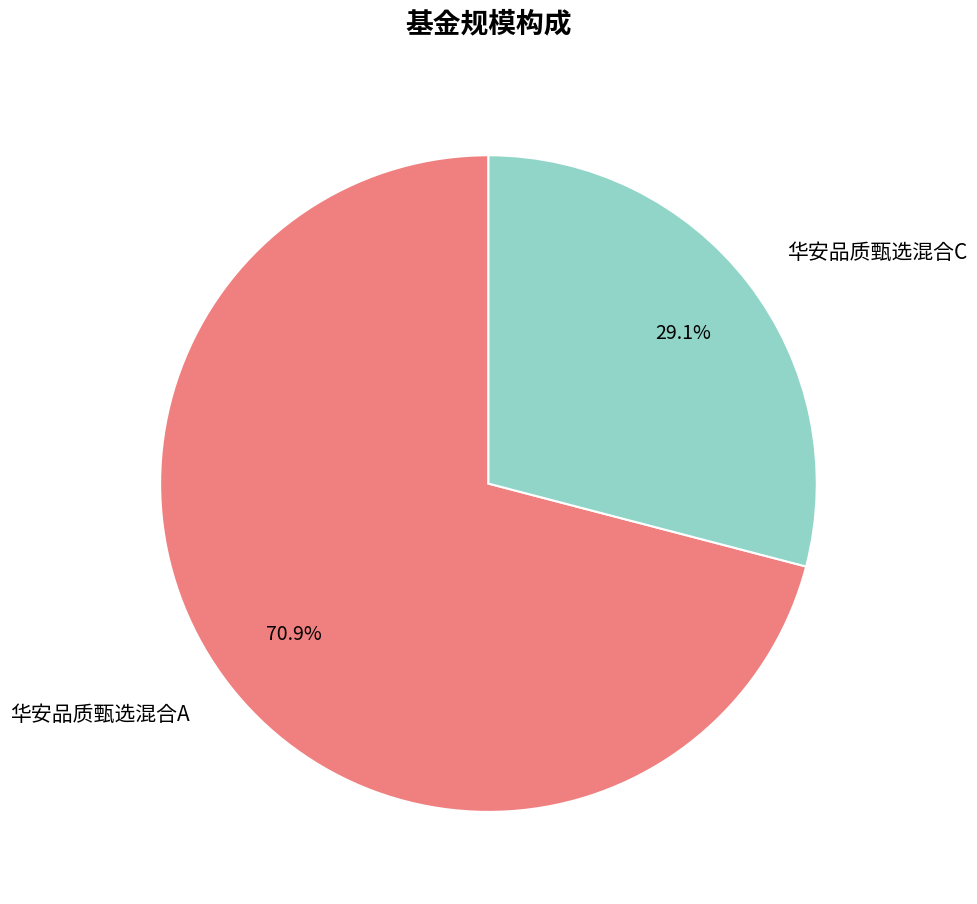

What is the ratio of the value at 华安品质甄选混合C to the value at 华安品质甄选混合A?

0.4